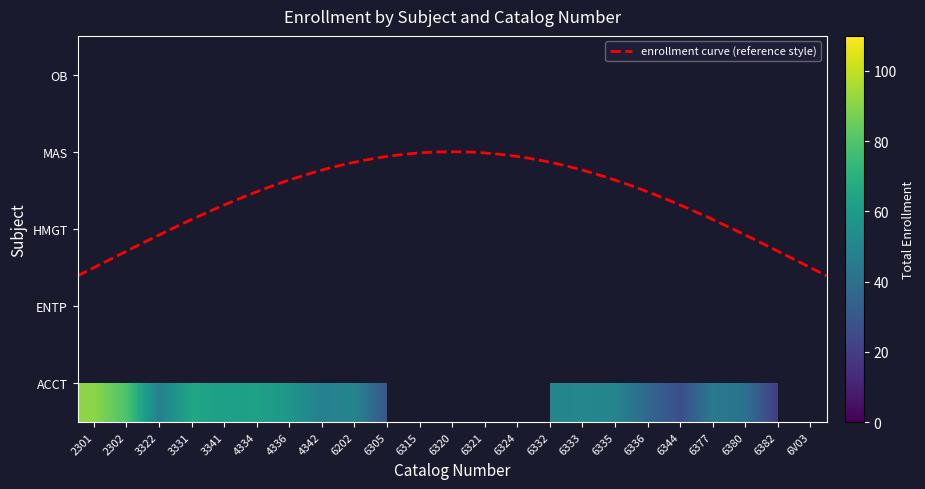

List the series in order of their peak value, lowest first.

ENTP, HMGT, MAS, OB, ACCT